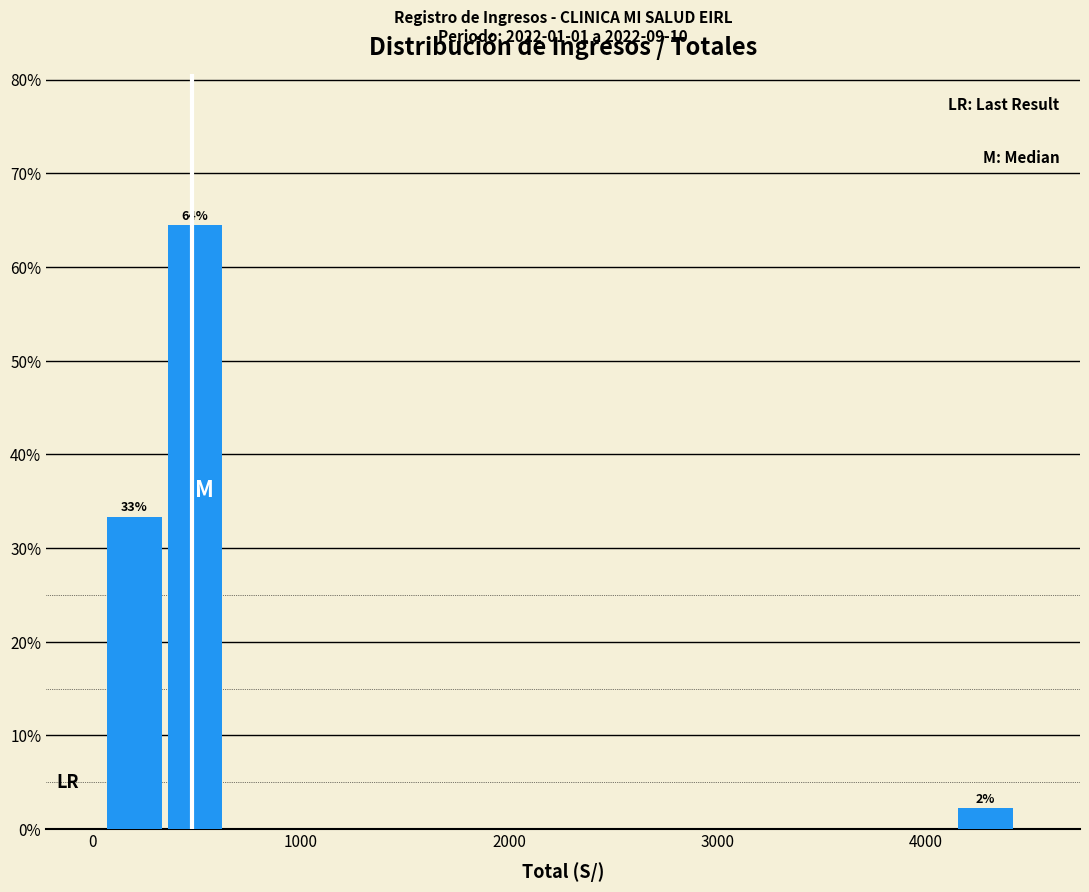

Around what value on the x-axis is the tallest bar? Give the approximate position of its centre, as read against the axis.

500